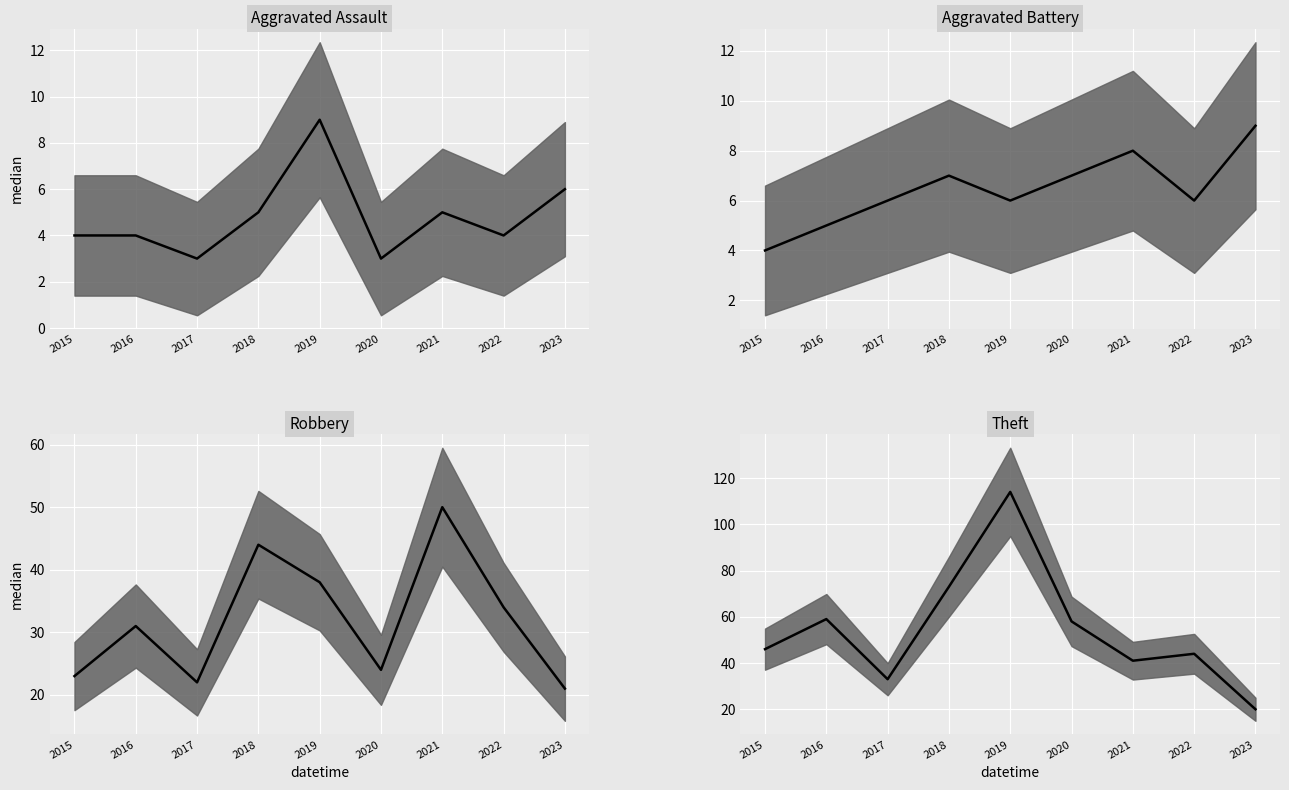

How many data points in Theft are above 46?

4